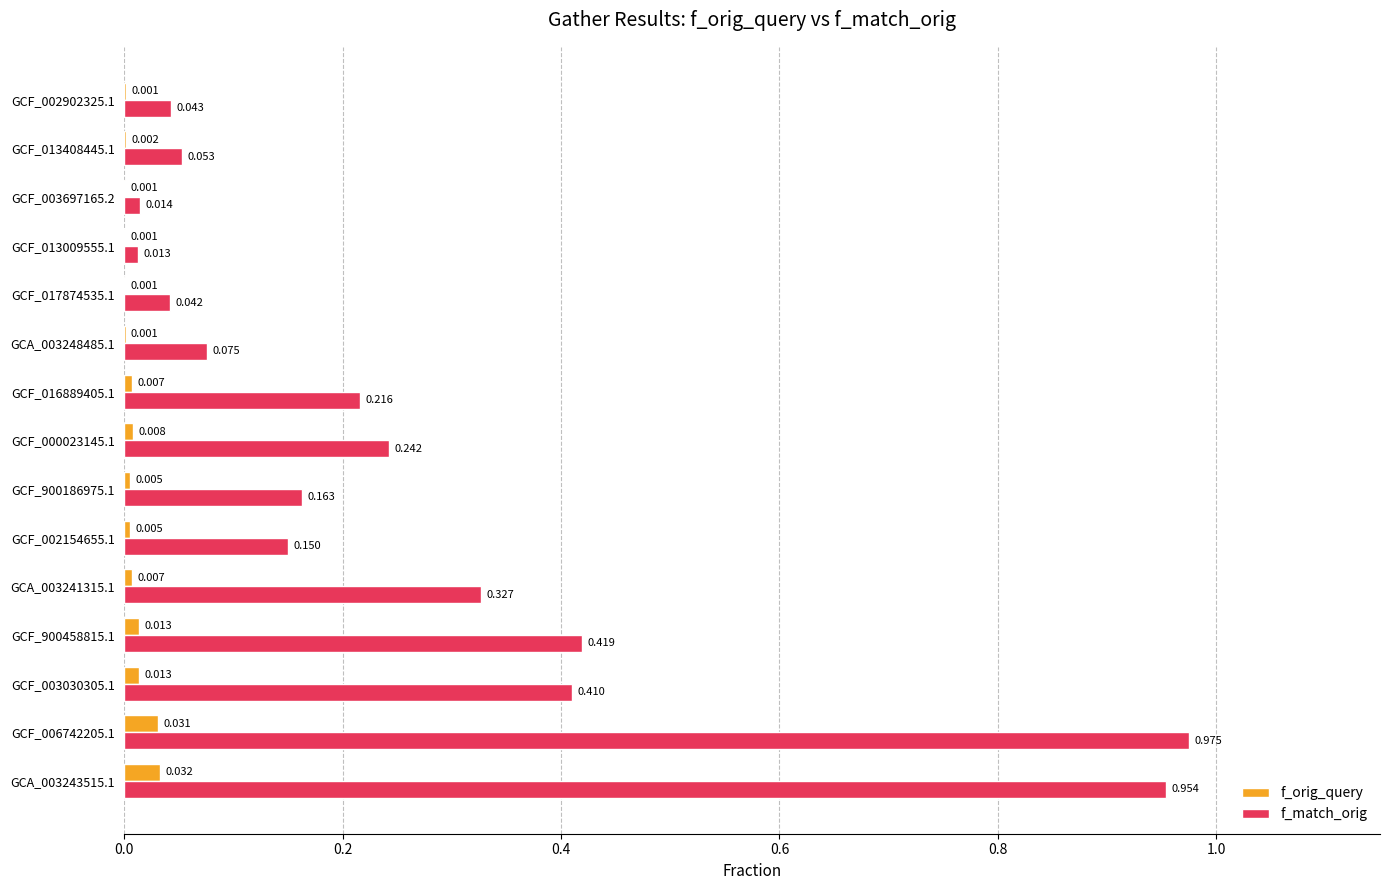

Is the value of f_orig_query at GCF_003697165.2 greater than the value of f_match_orig at GCA_003241315.1?

No